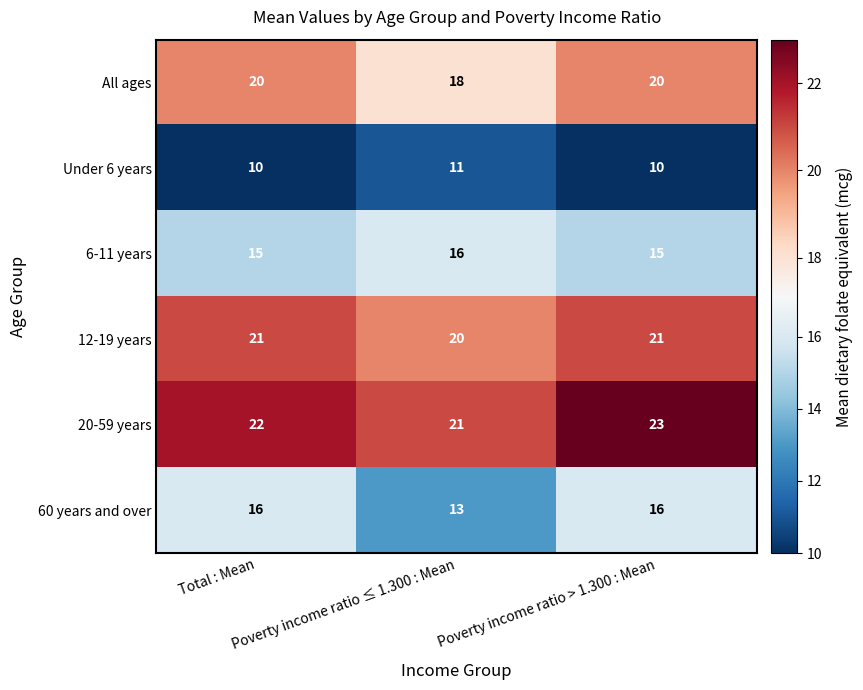

What is the sum of all 60 years and over values?

45